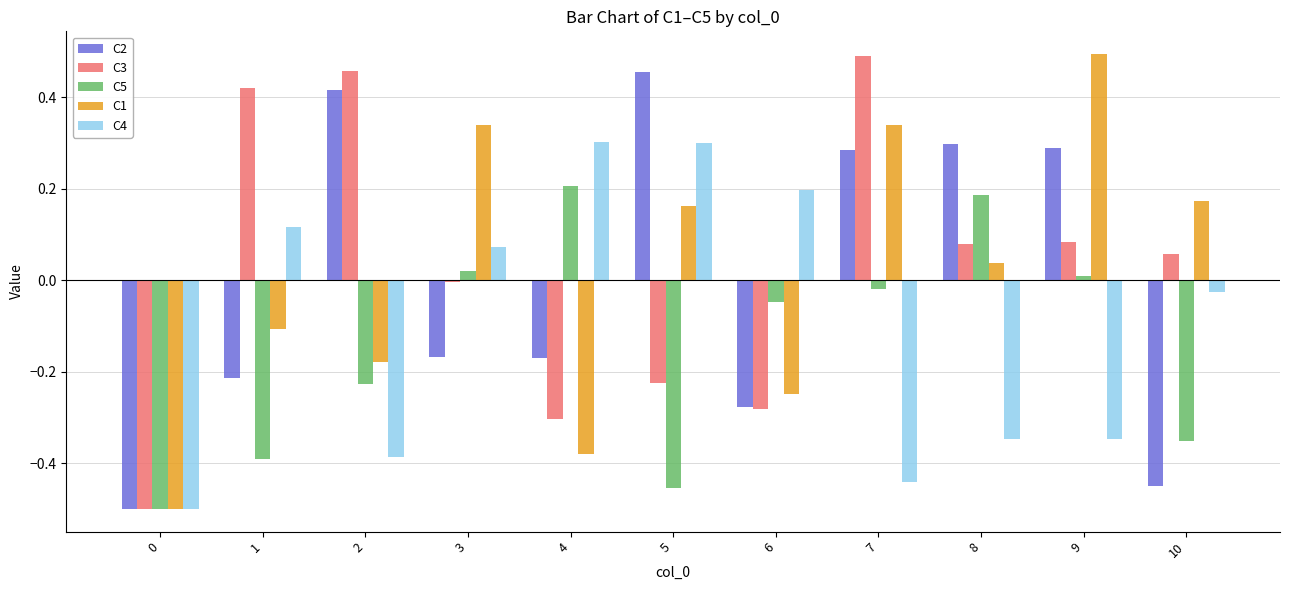

The C4 series shows -0.6 at 9. True or false?

False